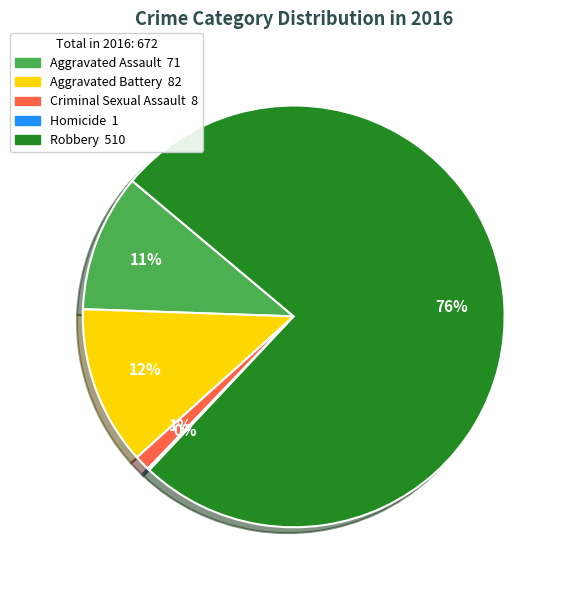

Which has a higher value, Criminal Sexual Assault or Aggravated Assault?

Aggravated Assault